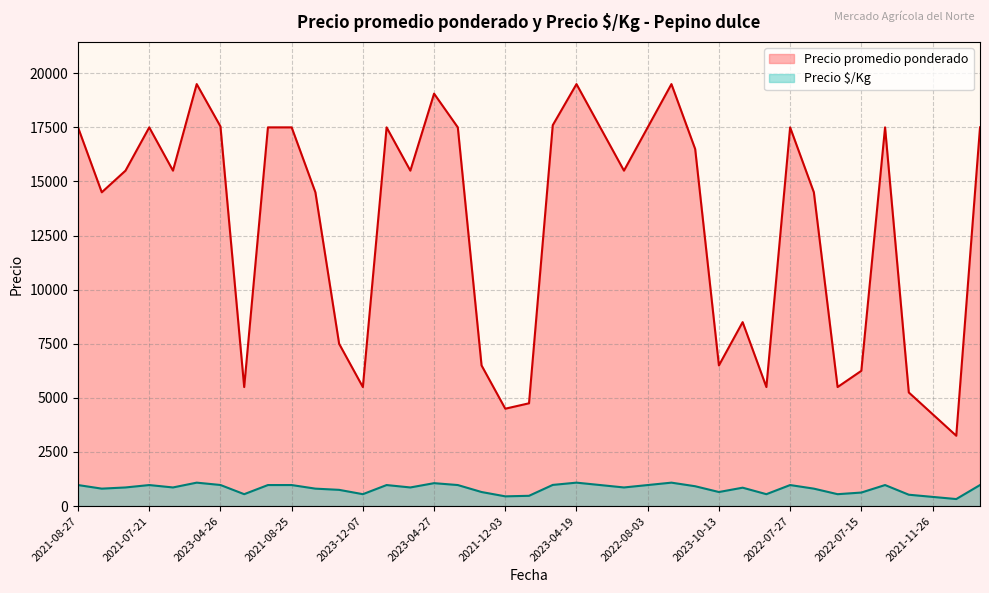

How many interior local peaks does the Precio  /Kg series have?

9